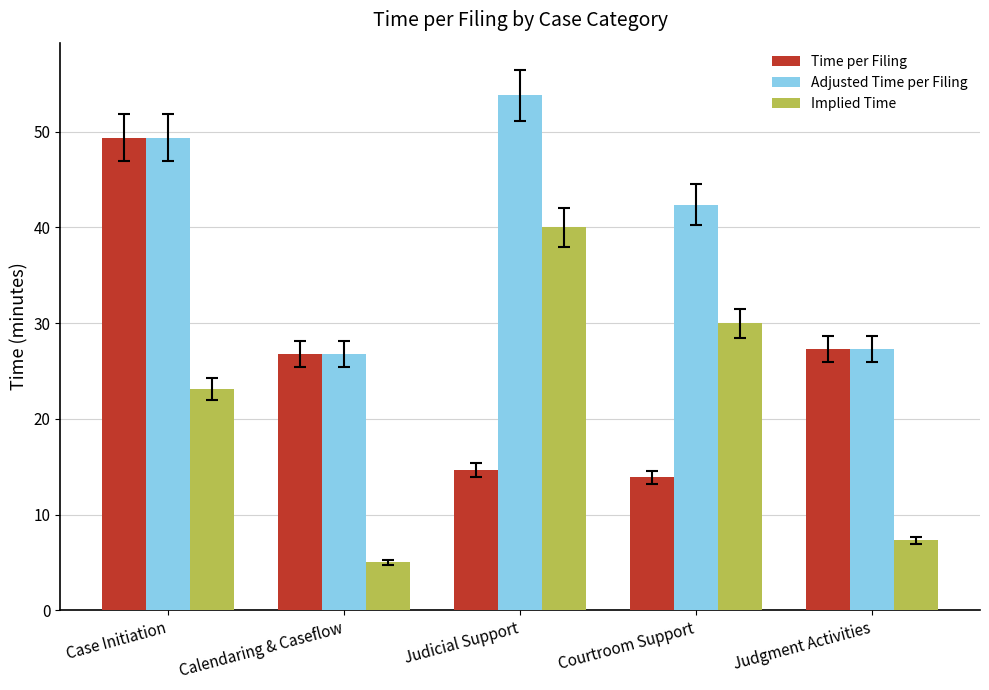

What are all the series names shown in the legend?

Time per Filing, Adjusted Time per Filing, Implied Time